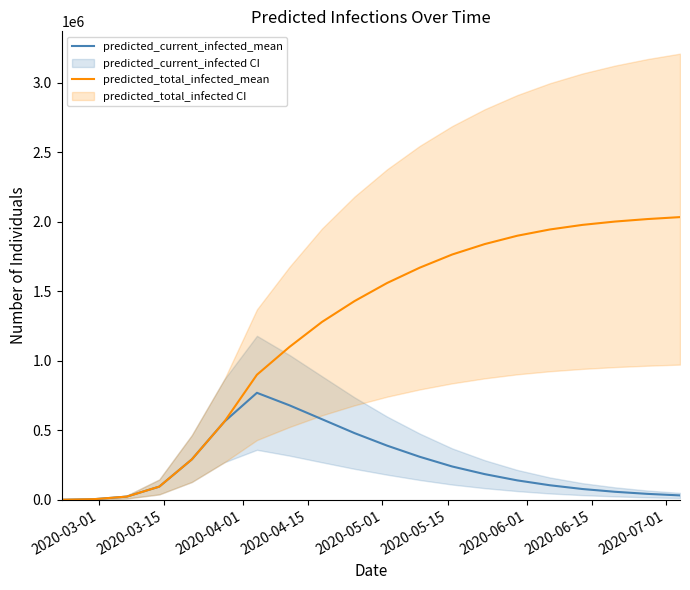

What is the value of the predicted_current_infected_mean point at the 2nd from the left?

5007